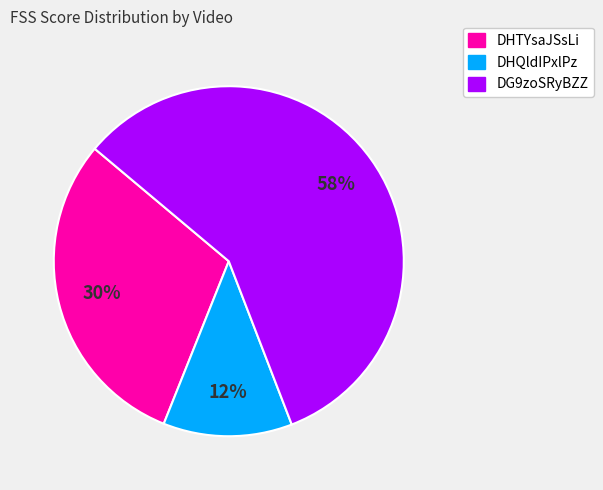

Rank the categories by value from lowest to highest.

DHQldIPxlPz, DHTYsaJSsLi, DG9zoSRyBZZ